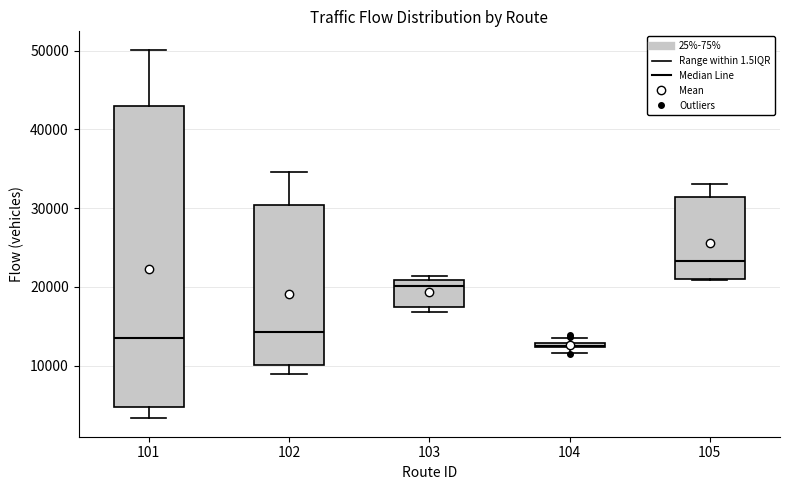

Which box is the tallest, from its lower edge to its upper edge?

101